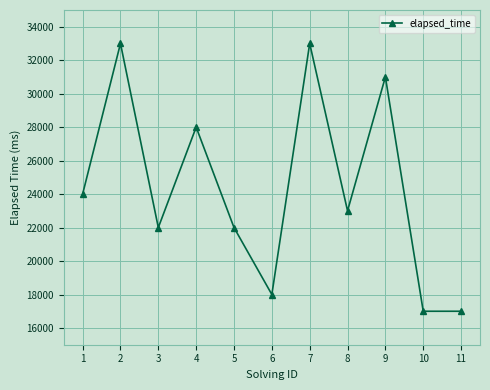

True or false: the data has more than 1 interior local peaks.

True